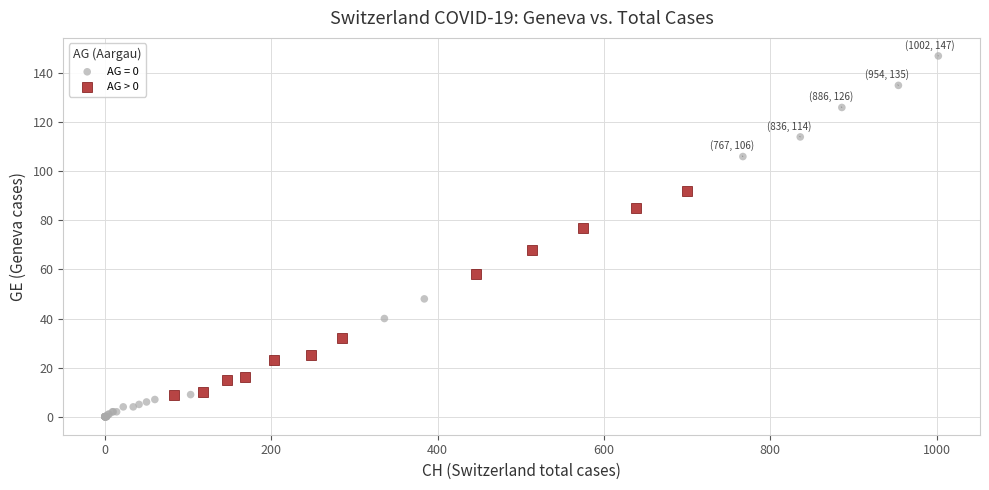

Which series contains the lowest Y value?

AG = 0